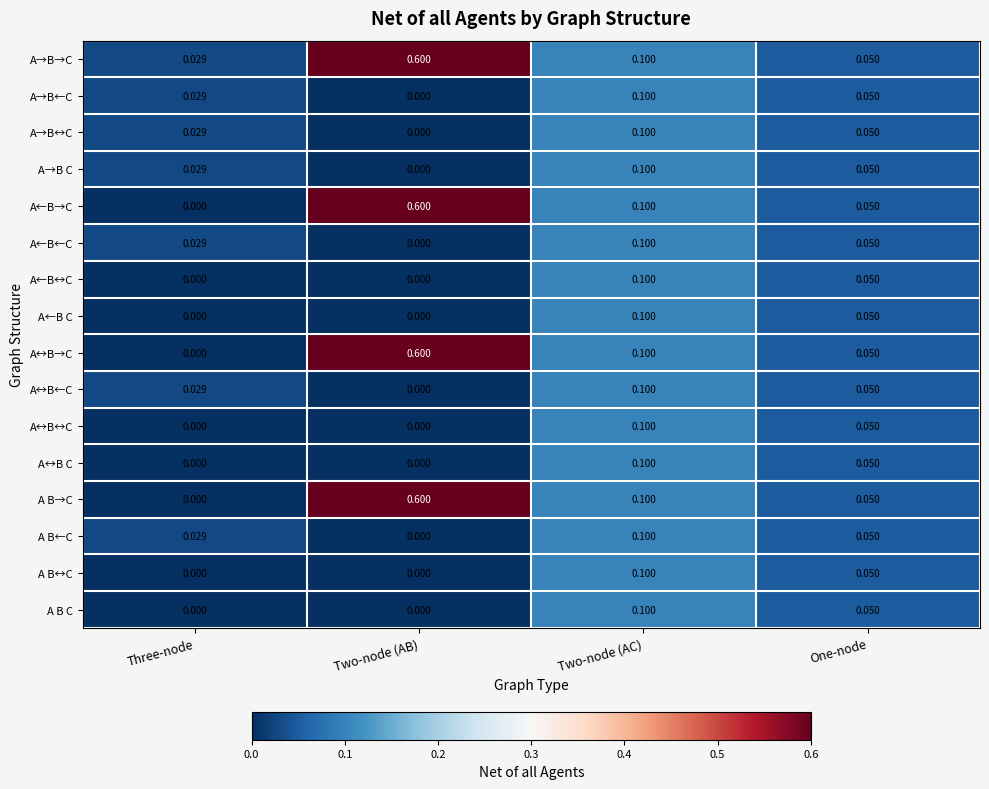

Which series has the largest total across all categories?

A→B→C